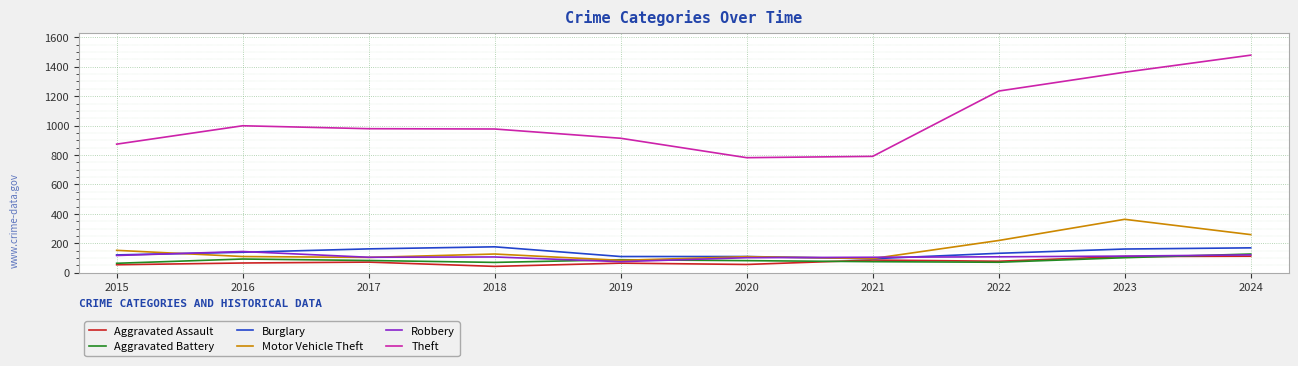

What is the total value across all series at 2019?

1336